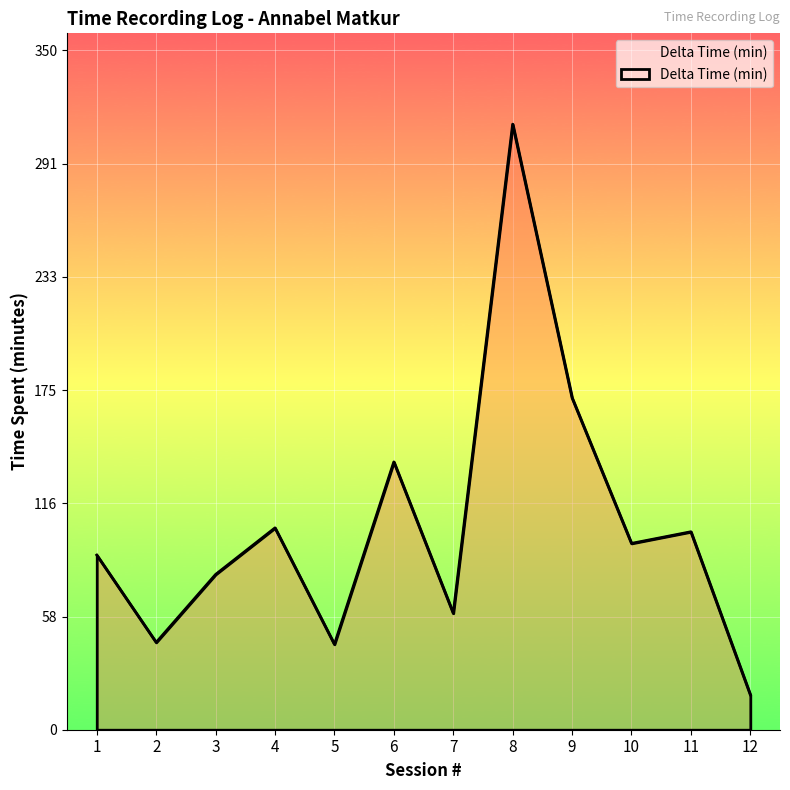

True or false: there are more than 2 points higher than both neighbors.

True